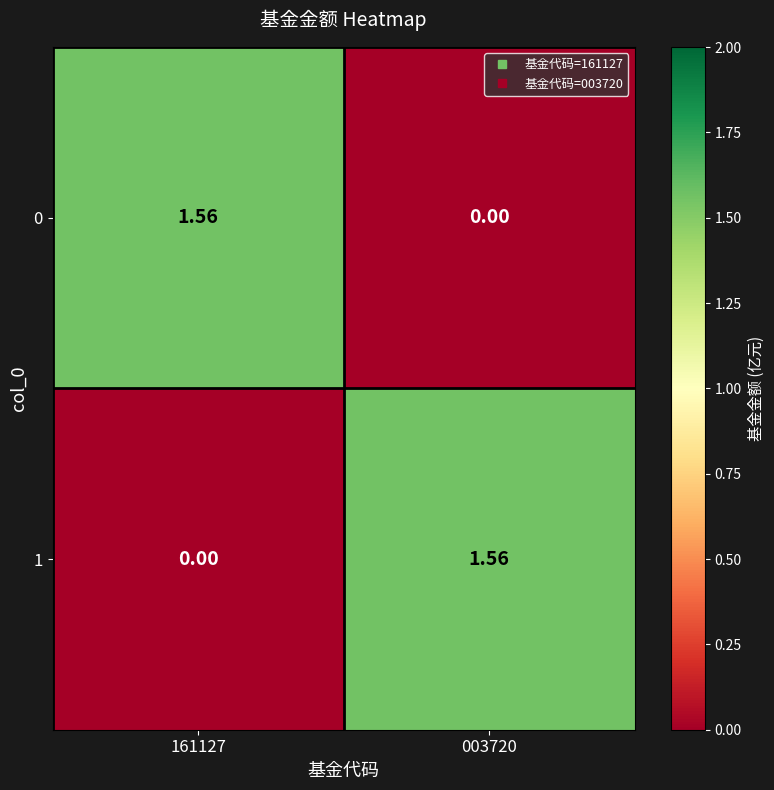

At which category is the sum across all series the highest?

161127